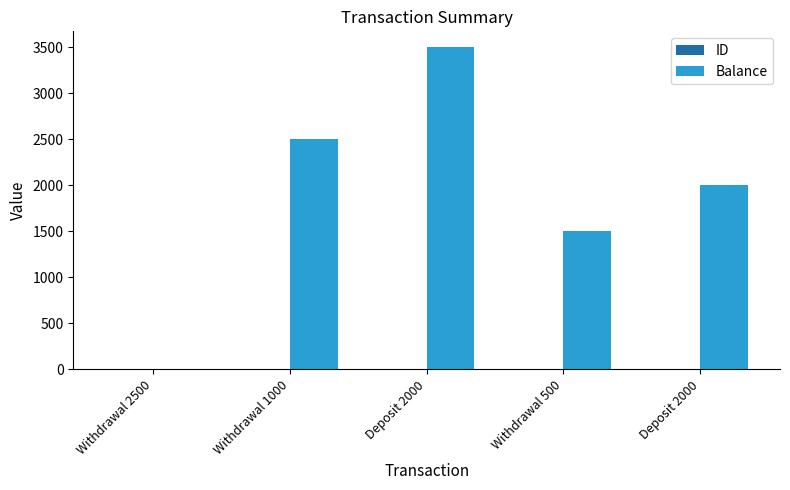

What is the difference between the second highest and minimum values in the ID series?

3